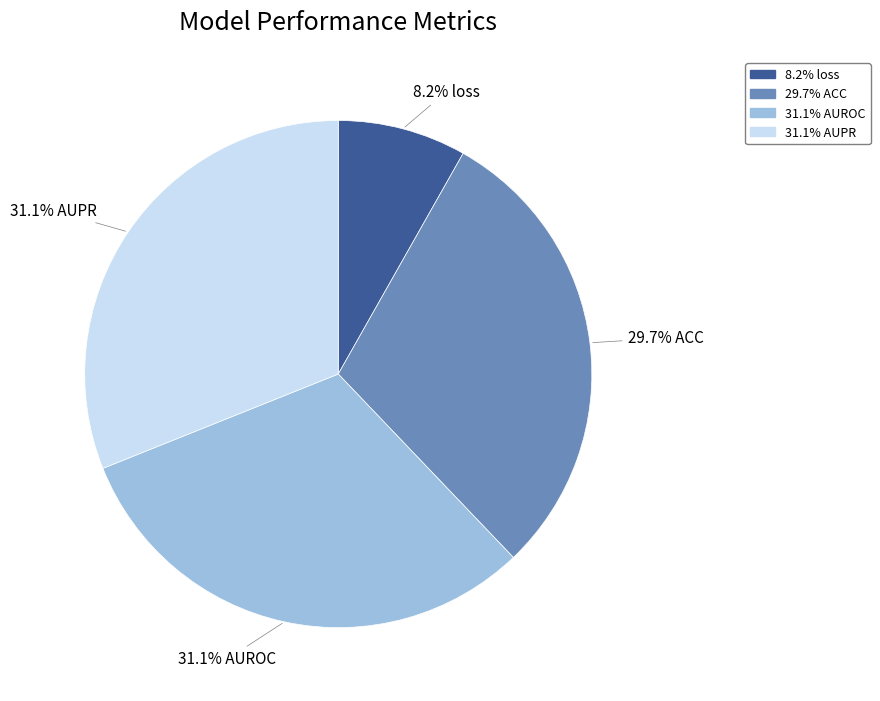

Is there any slice that represents more than half of the pie?

No